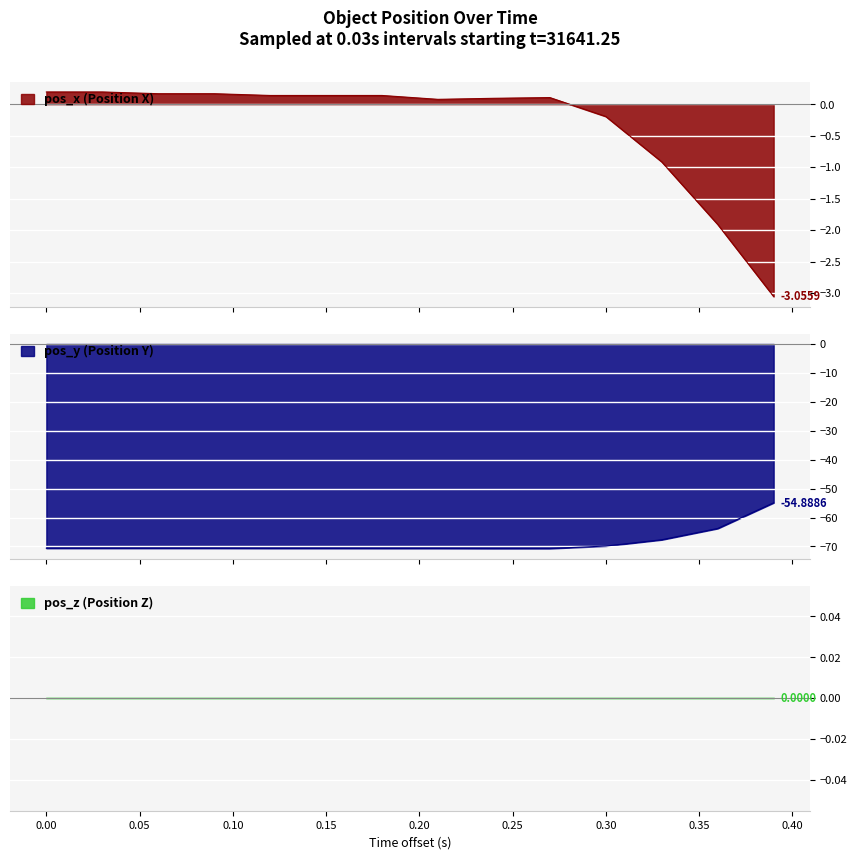

What is the sum of all pos_x values?

-4.7